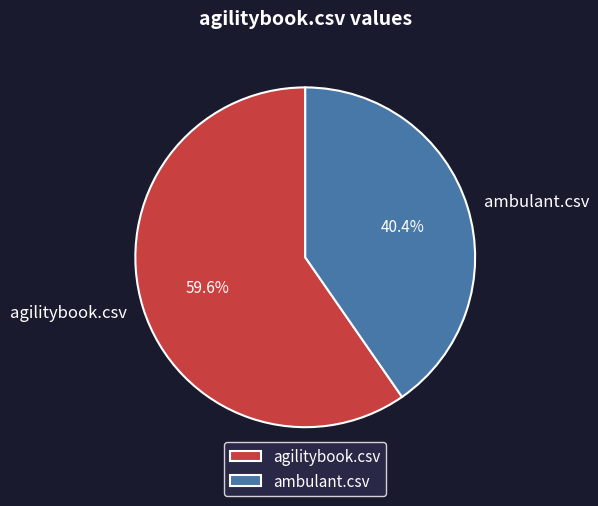

Count the number of slices in the pie.

2